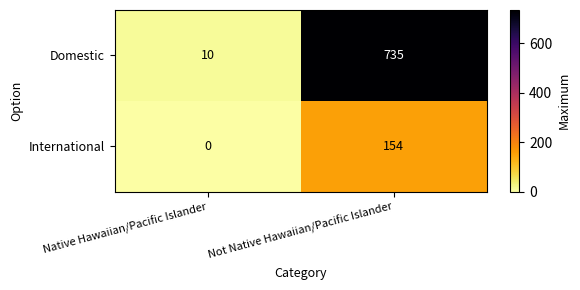

The International series shows 0 at Native Hawaiian/Pacific Islander. True or false?

True